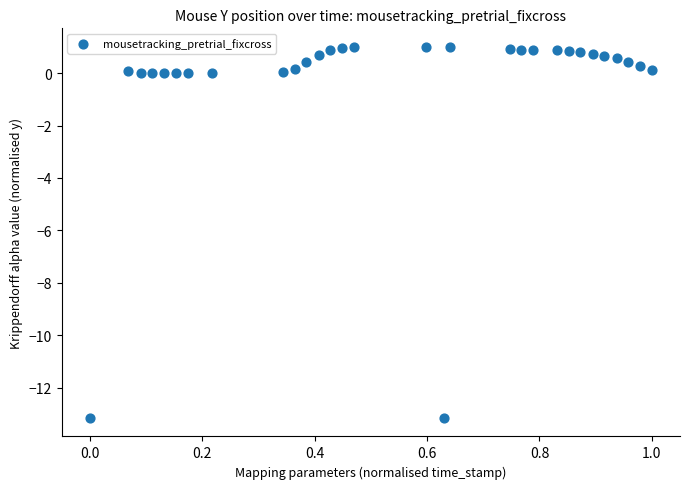

What is the range of X values (max minus min)?

1.0